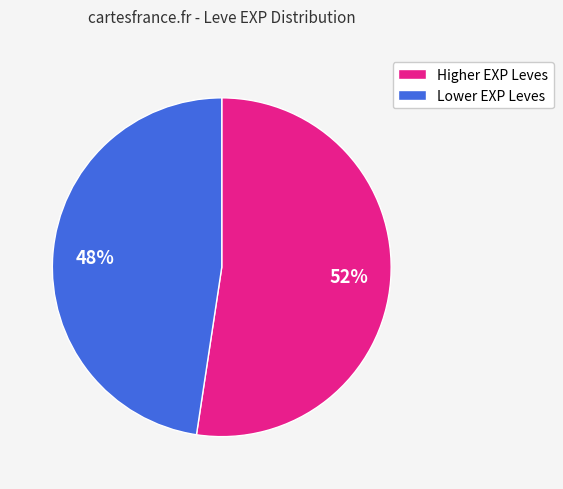

Which has a higher value, Lower EXP Leves or Higher EXP Leves?

Higher EXP Leves